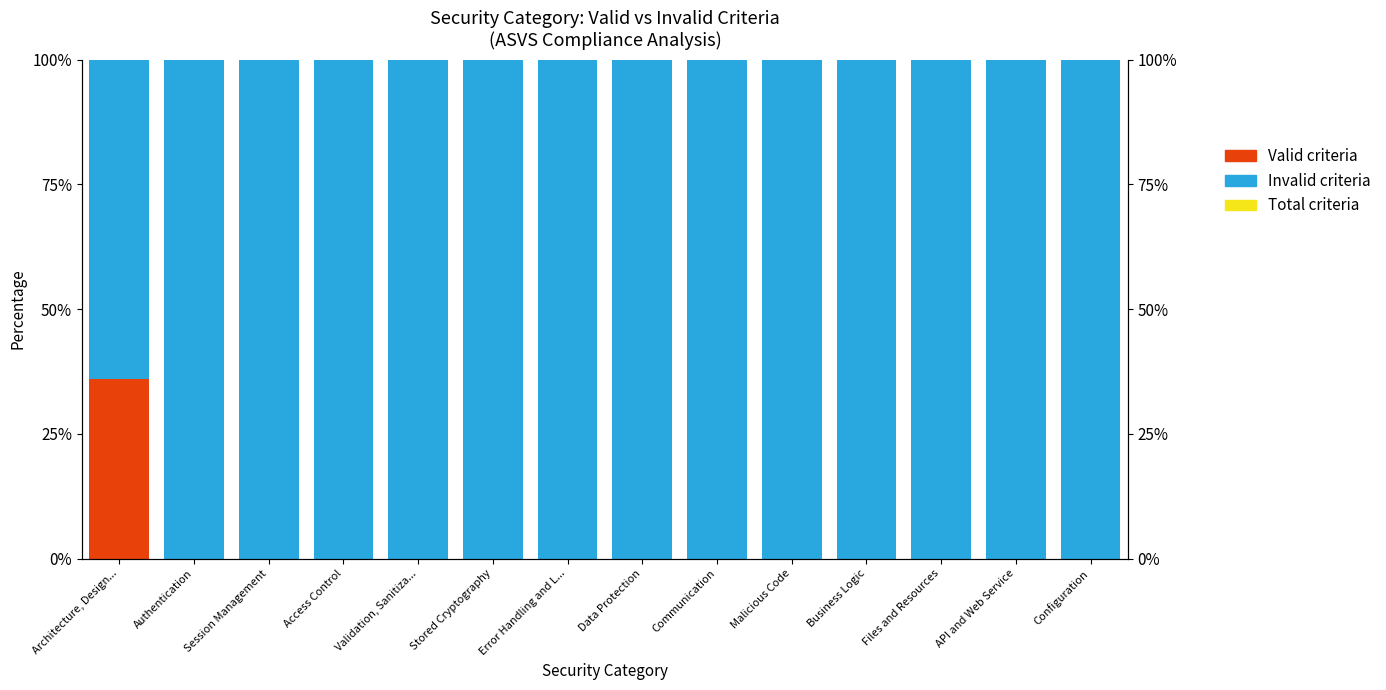

At how many categories does at least one series exceed 13?

14